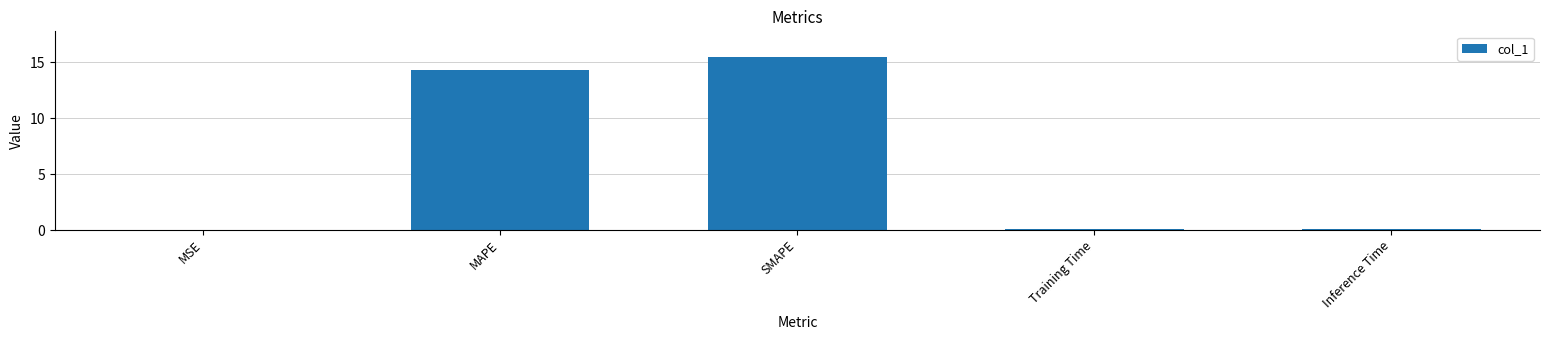

Which label corresponds to the largest value in the chart?

SMAPE